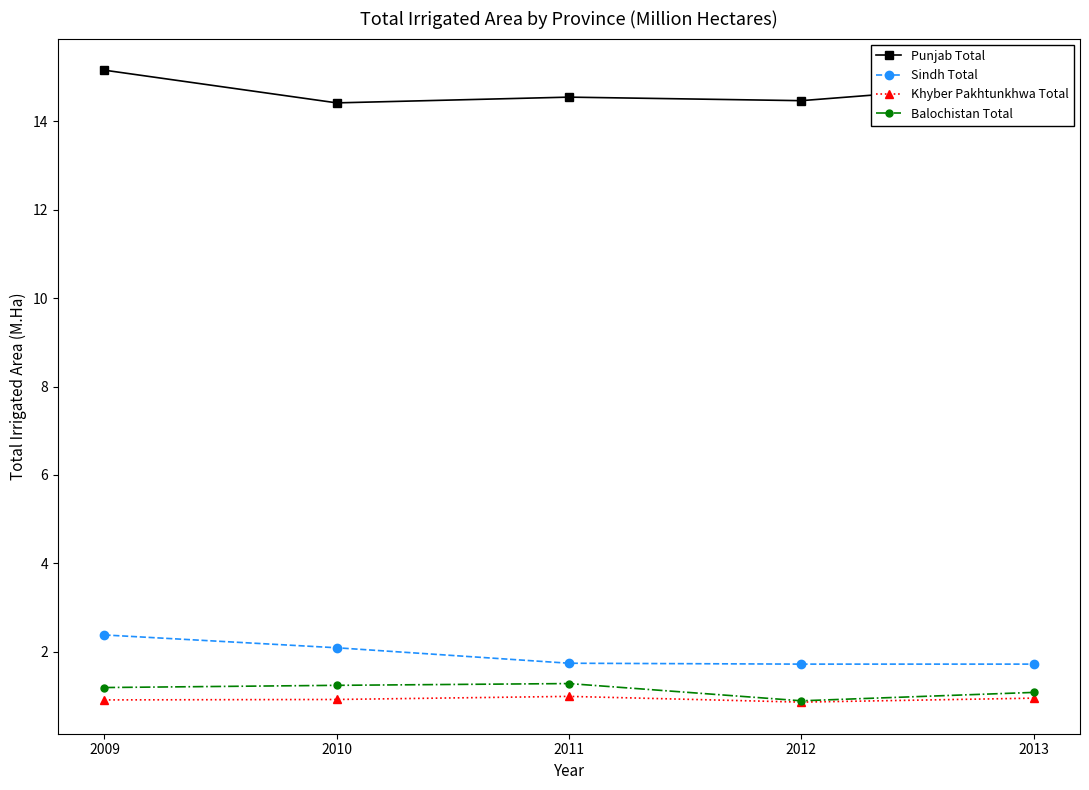

Is the value of Balochistan Total at 2011 greater than the value of Khyber Pakhtunkhwa Total at 2011?

Yes